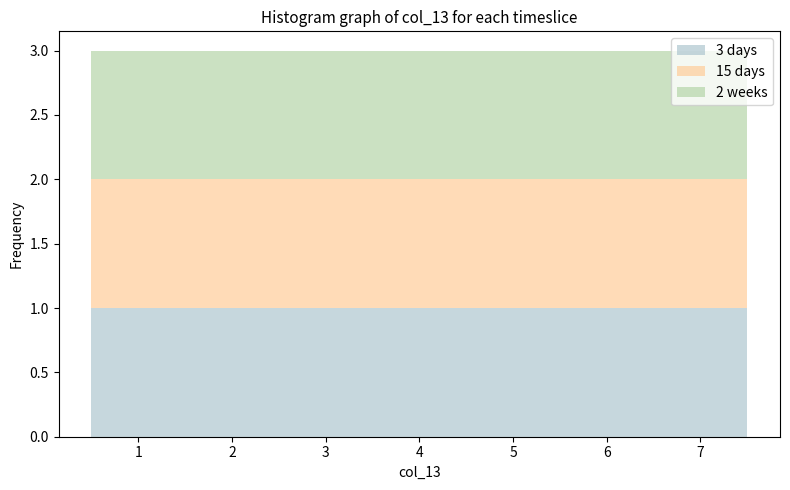

Reading left to right, list every stacked bar in this chart as the range it spans on the x-axis followed by its total height. The values are not printed on the chart, so give them approximately, as read against the axis.

0.5 to 1.5: 3
1.5 to 2.5: 3
2.5 to 3.5: 3
3.5 to 4.5: 3
4.5 to 5.5: 3
5.5 to 6.5: 3
6.5 to 7.5: 3